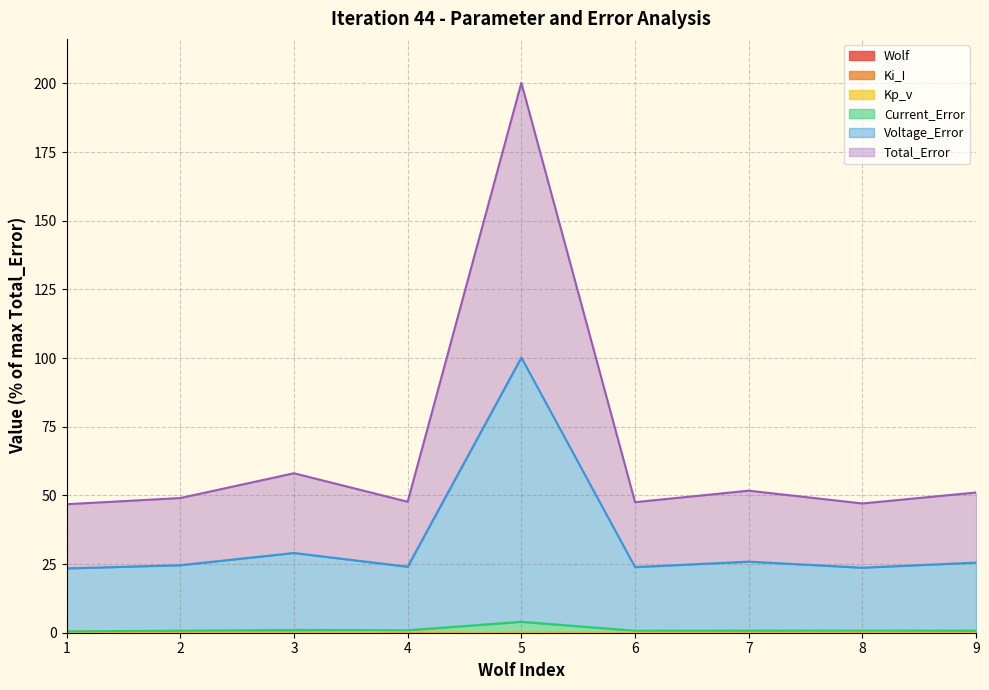

How many interior local peaks does the Kp_v series have?

4